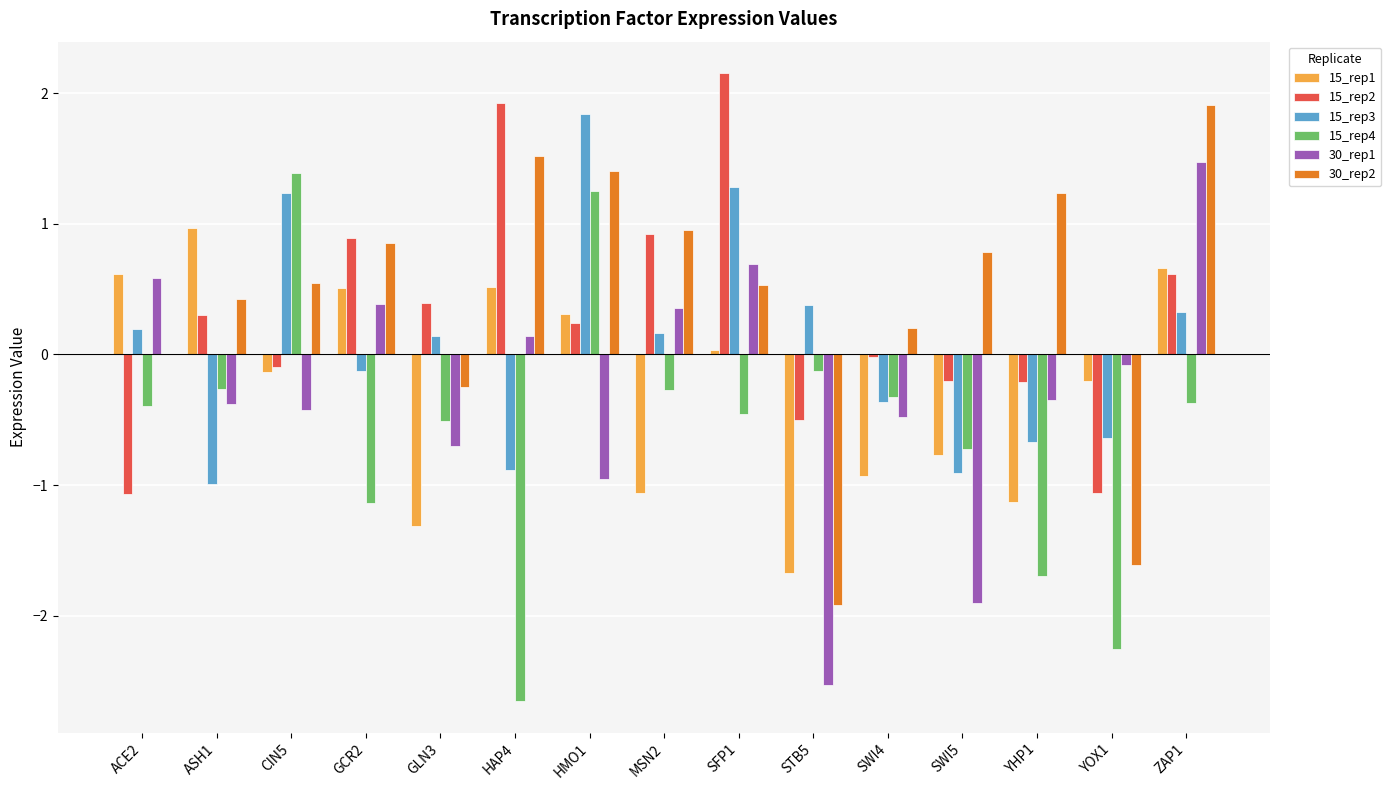

What is the sum of the 15_rep2 values at GCR2 and HMO1?

1.1